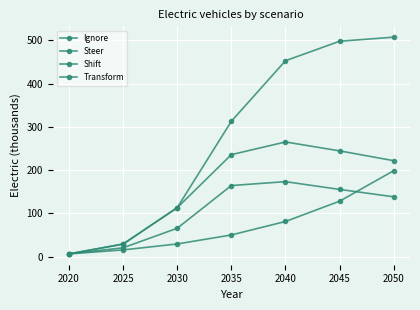

What is the value of the Shift point at the 6th from the left?

244.5